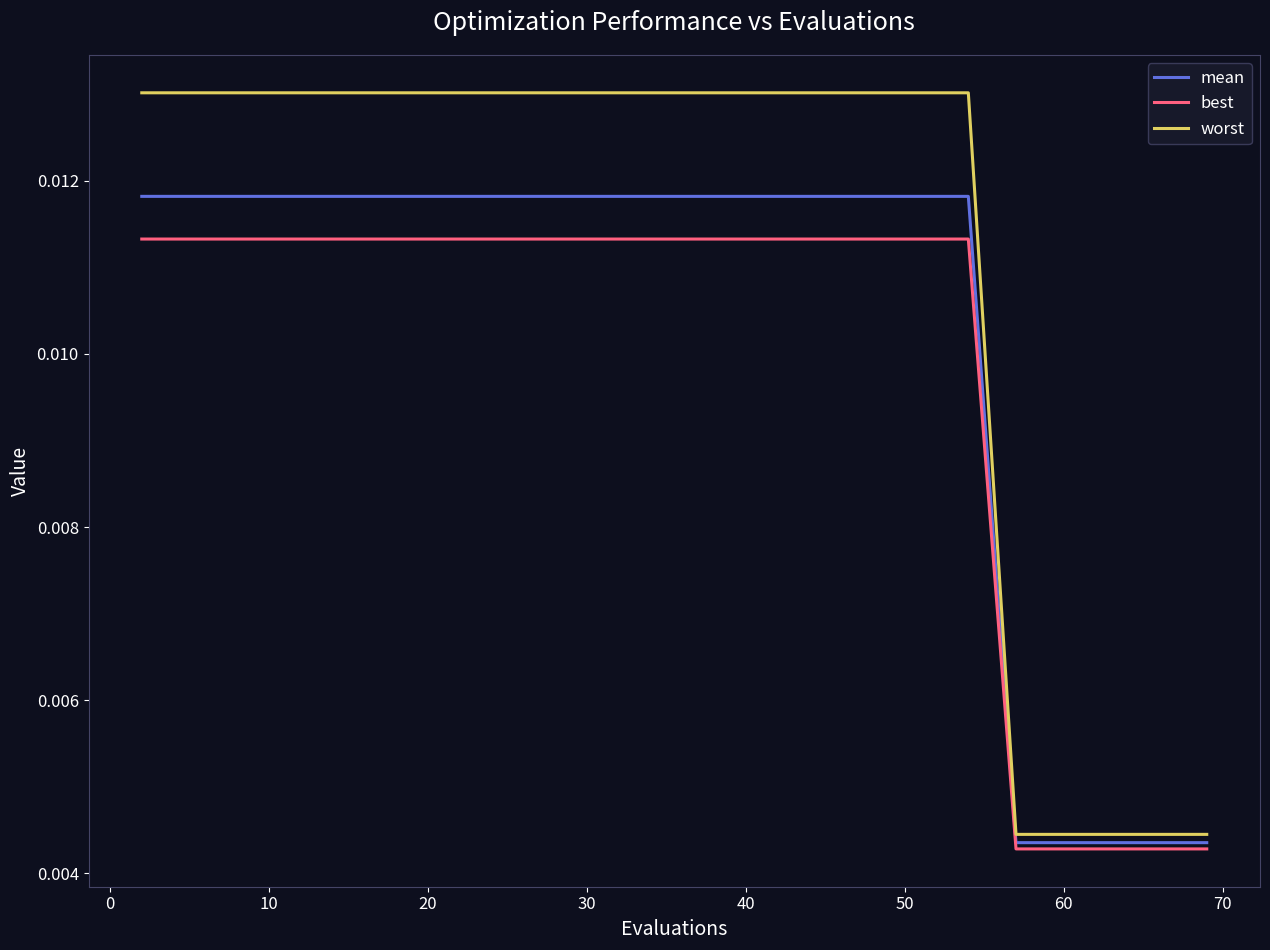

Does the chart have visible grid lines?

No